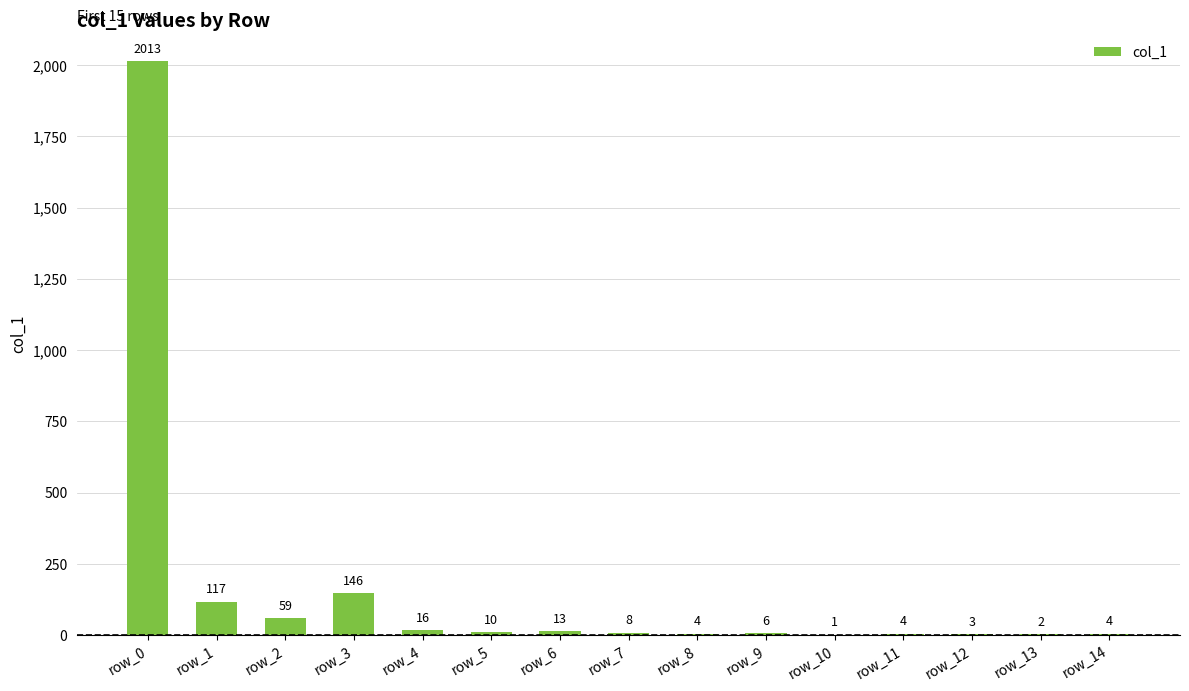

What is the sum of the values at row_10 and row_9?

7